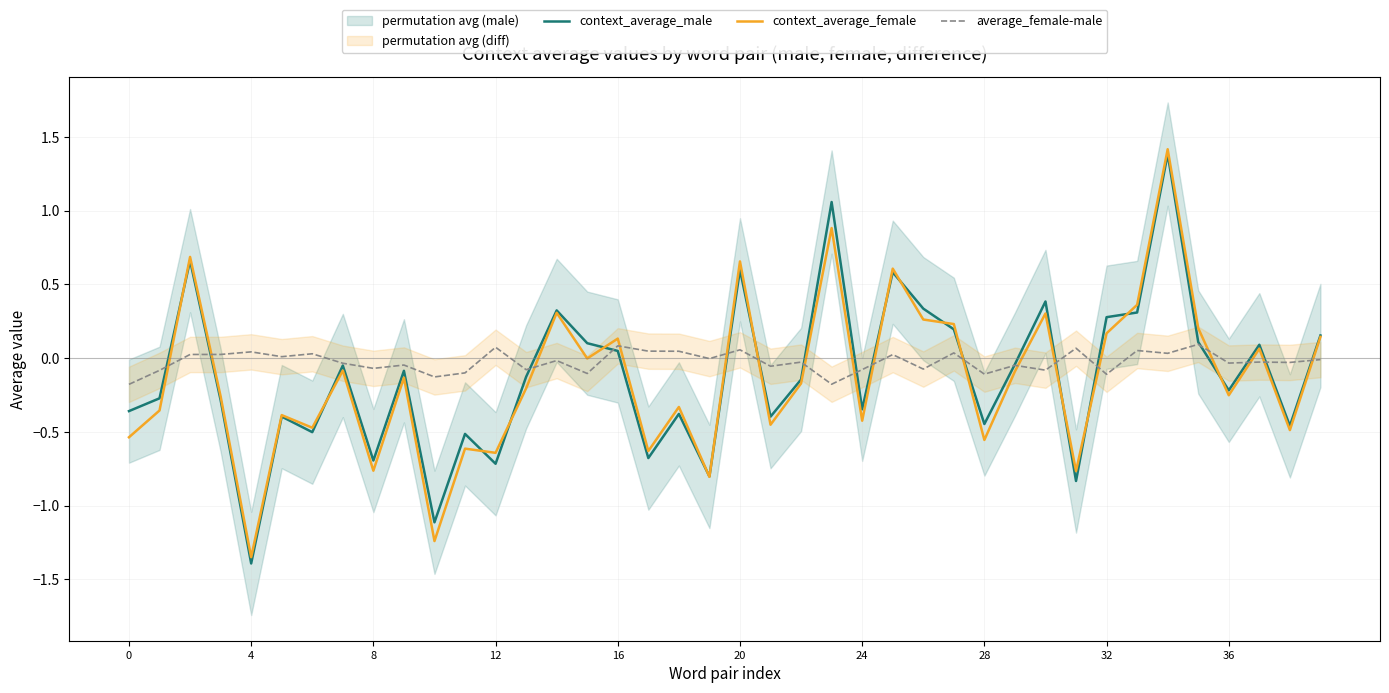

Is this an area chart (filled region under the line)?

No